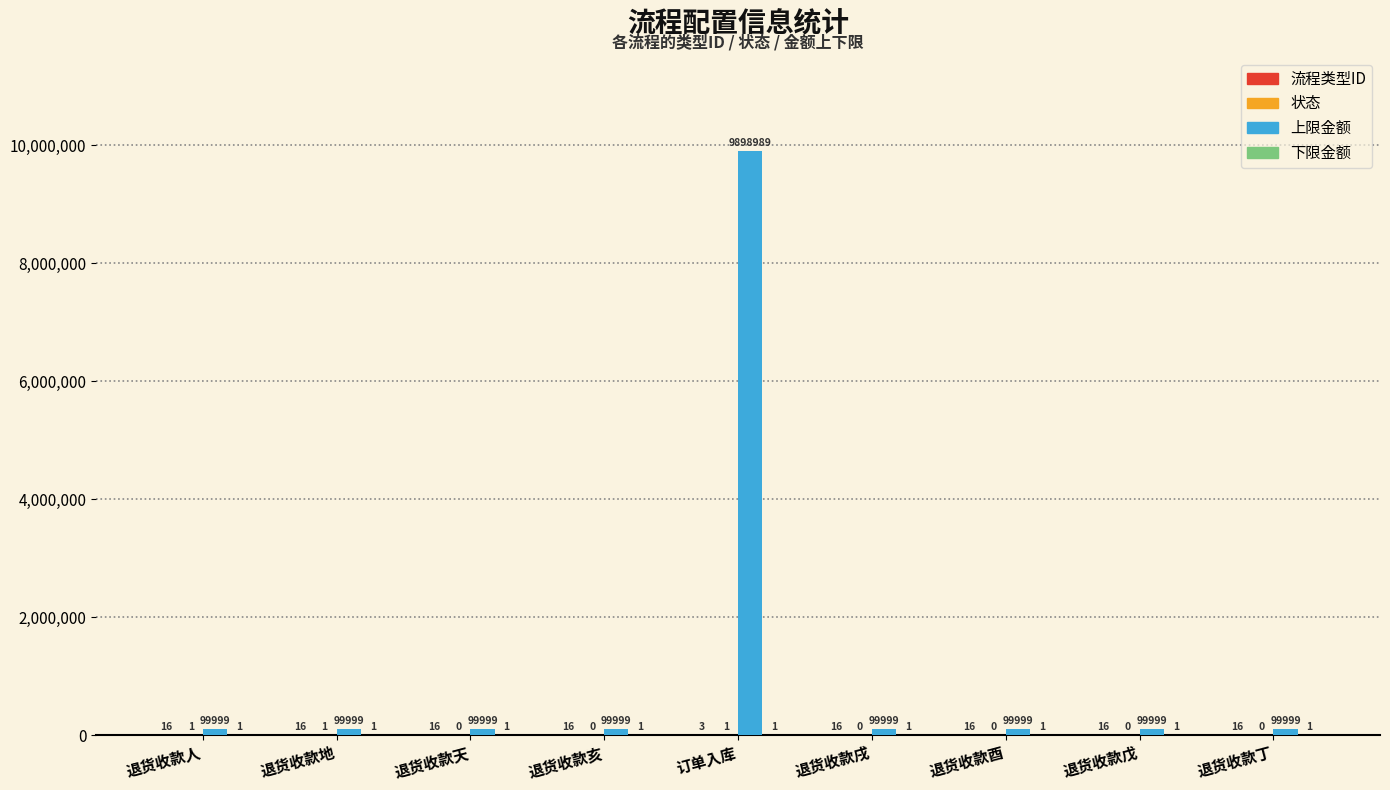

Is it true that 上限金额 equals 17721182 at 订单入库?

False